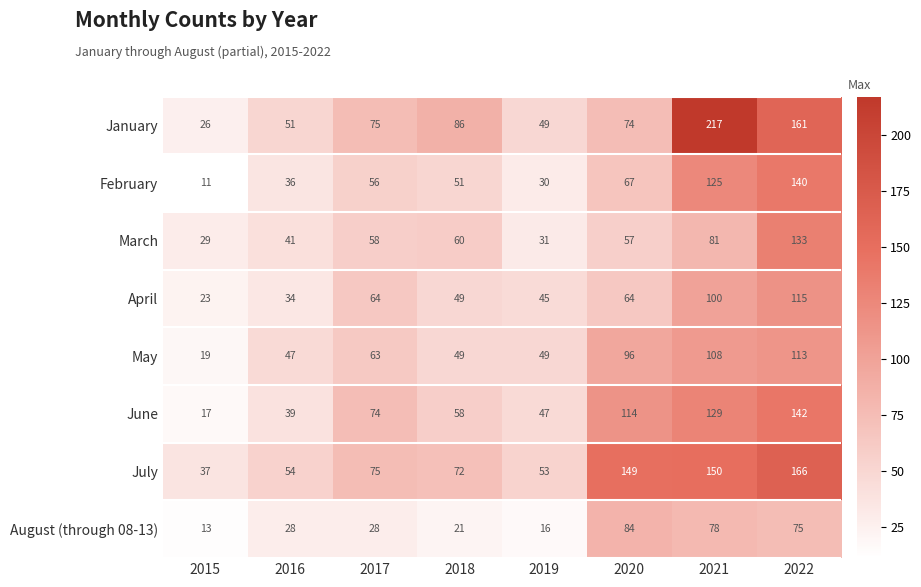

At which category does the chart reach its minimum across all series?

2015